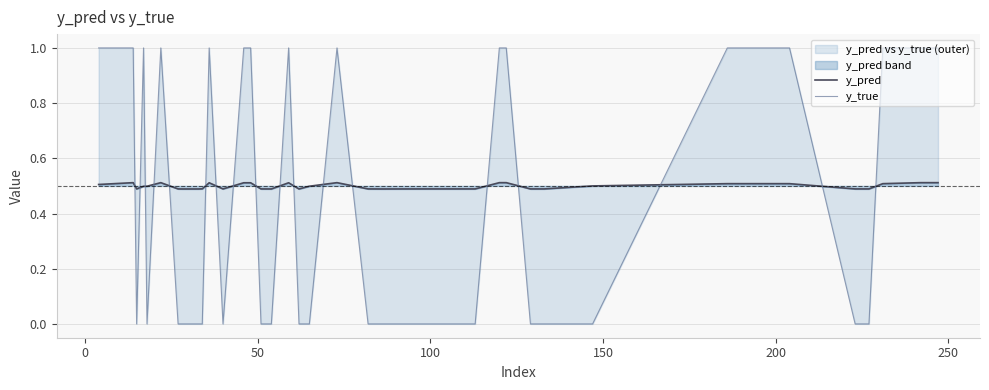

In y_true, how many points are higher than both neighbors (excluding endpoints)?

5